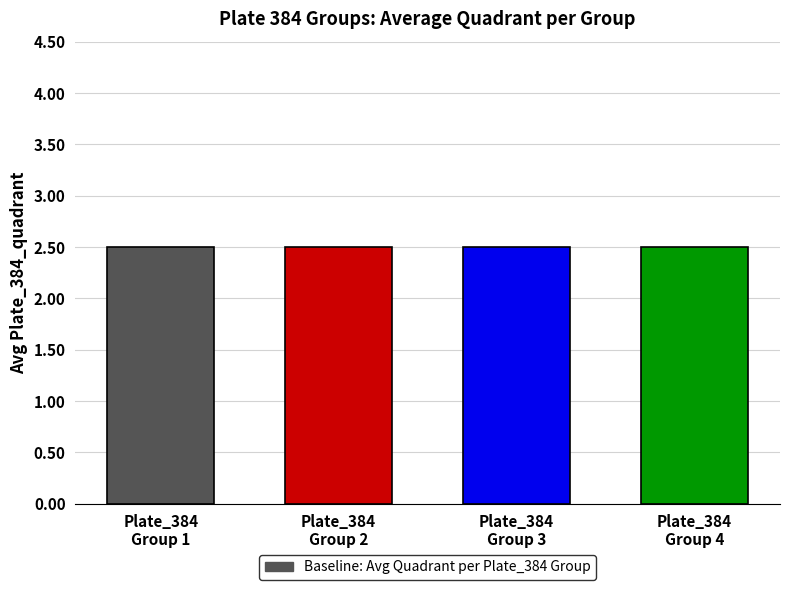

Is it true that SpikeCopies equals 334 at 1?

False